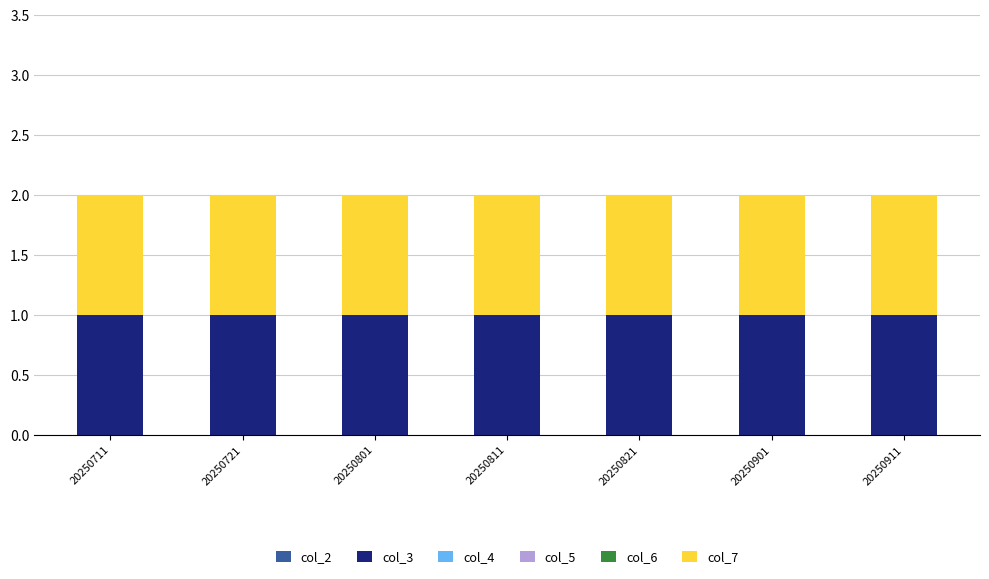

At which label does col_2 reach its minimum?

20250711